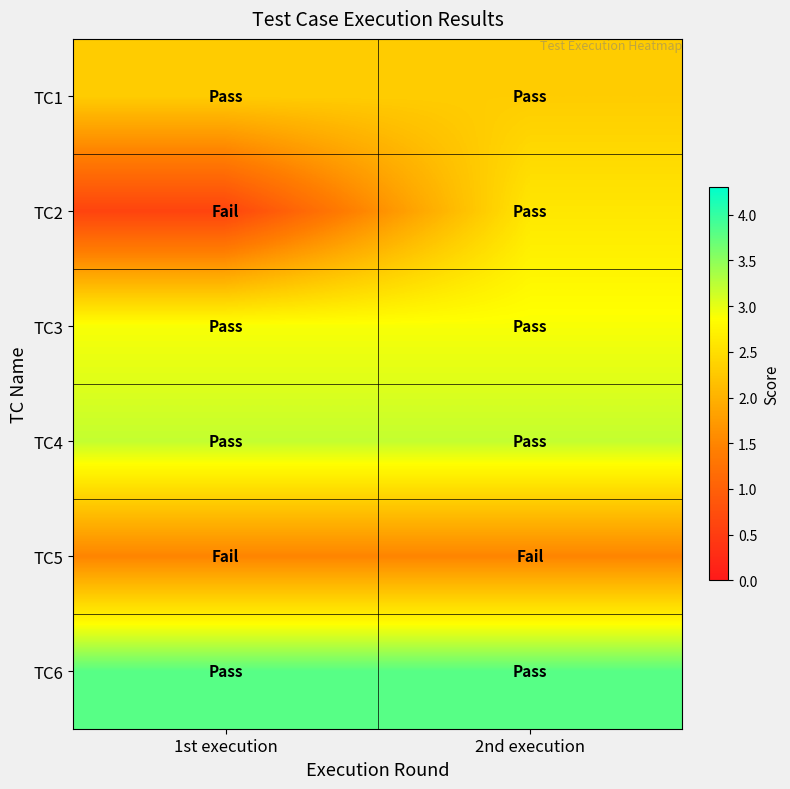

Which series has the widest spread of values?

TC2